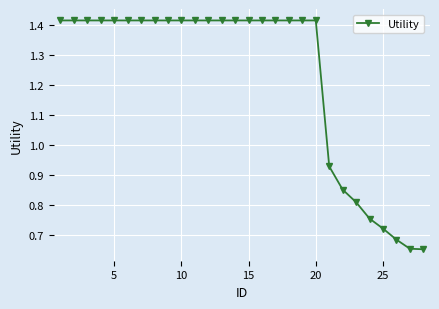

What is the sum of all values?

34.3